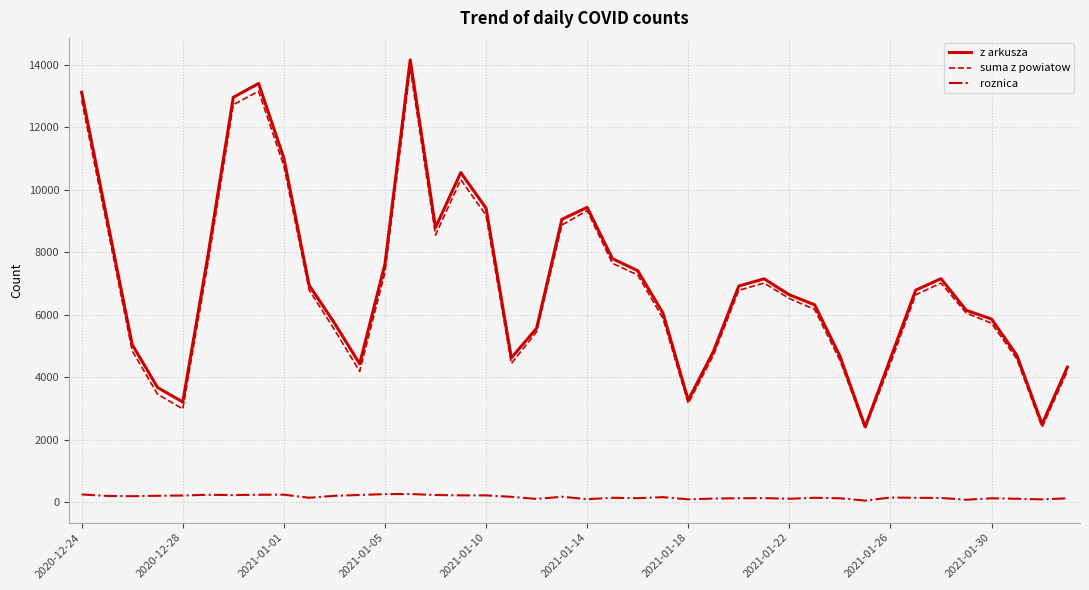

What is the difference between the maximum and minimum values in the roznica series?

211